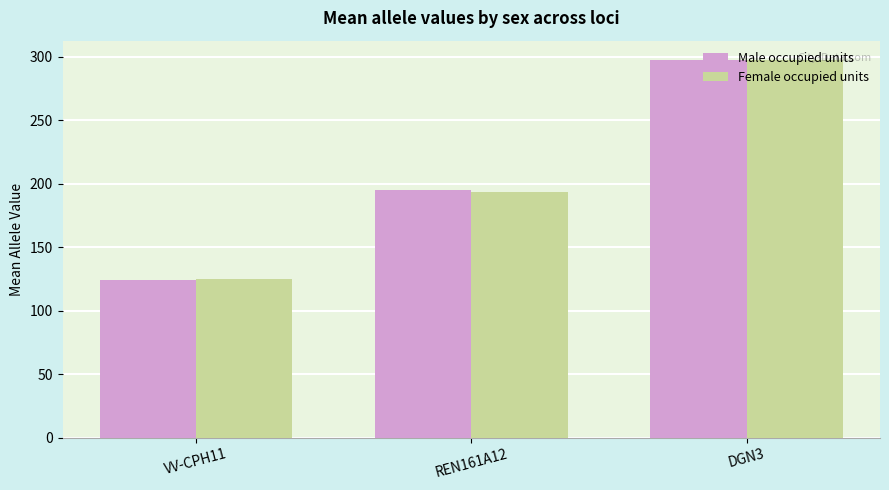

Which label corresponds to the smallest value in the chart?

VV-CPH11